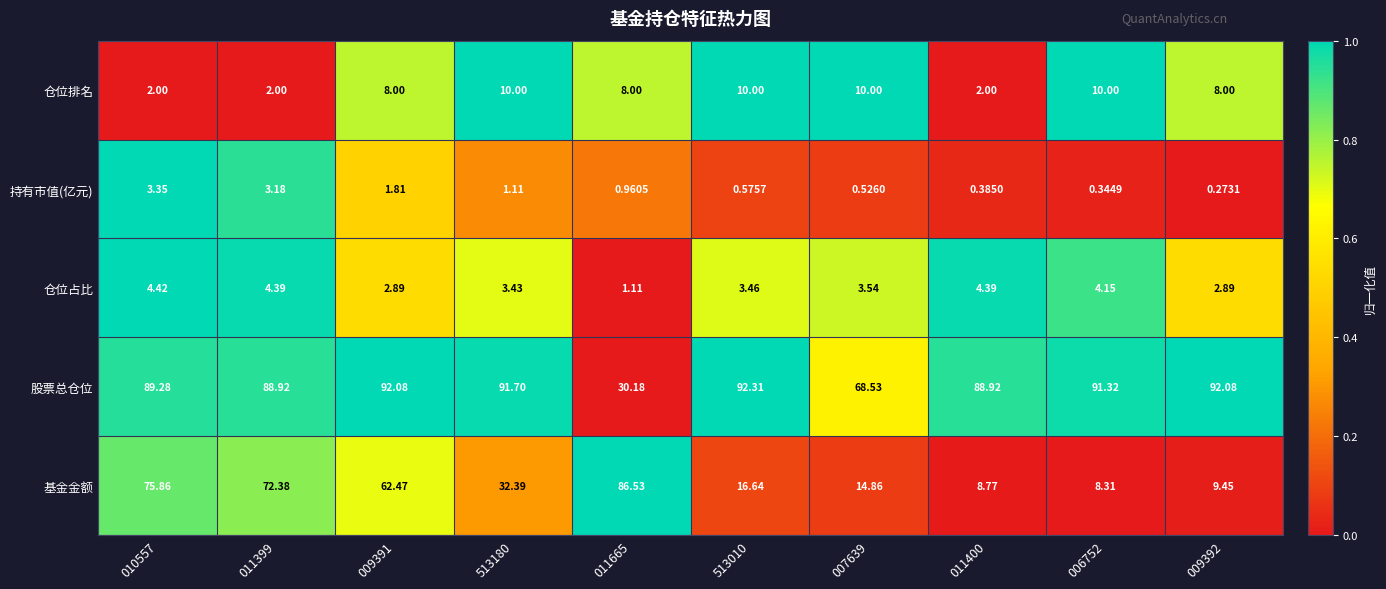

What is the difference between the highest and lowest values at 009392?

91.8